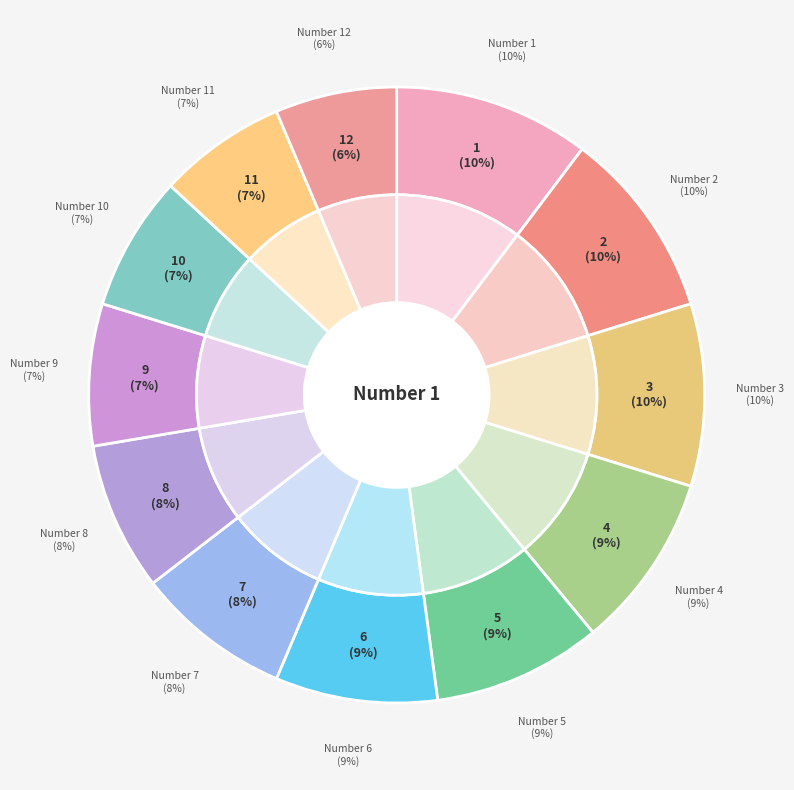

Which slice is the largest?

1